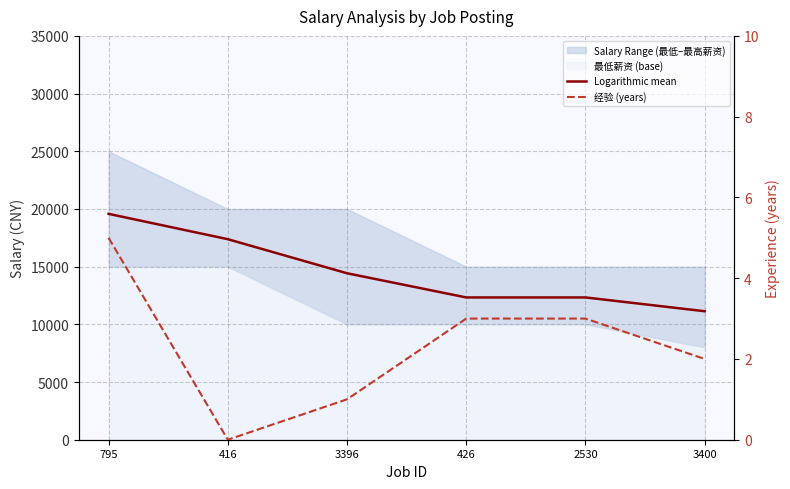

Reading left to right, transcribe all the data shown in this chart.

Logarithmic mean: 19576.2	17379.8	14427.0	12331.1	12331.1	11135.7
经验 (years): 5.0	0.0	1.0	3.0	3.0	2.0